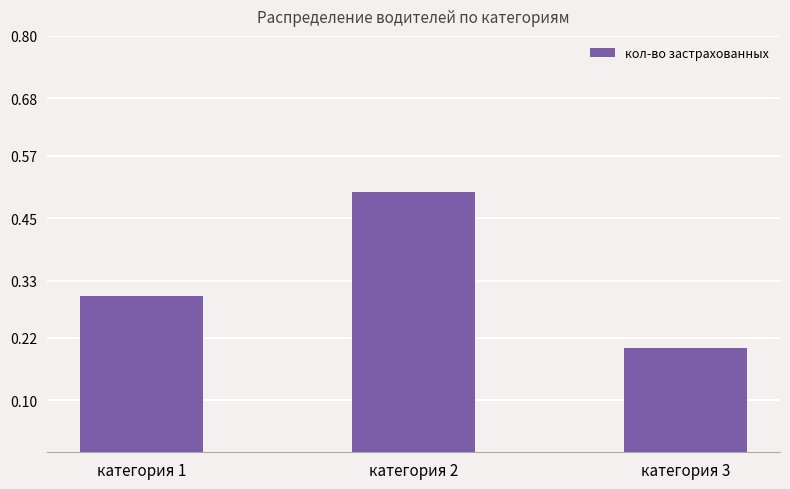

Count the values in the range 0 to 1.

3